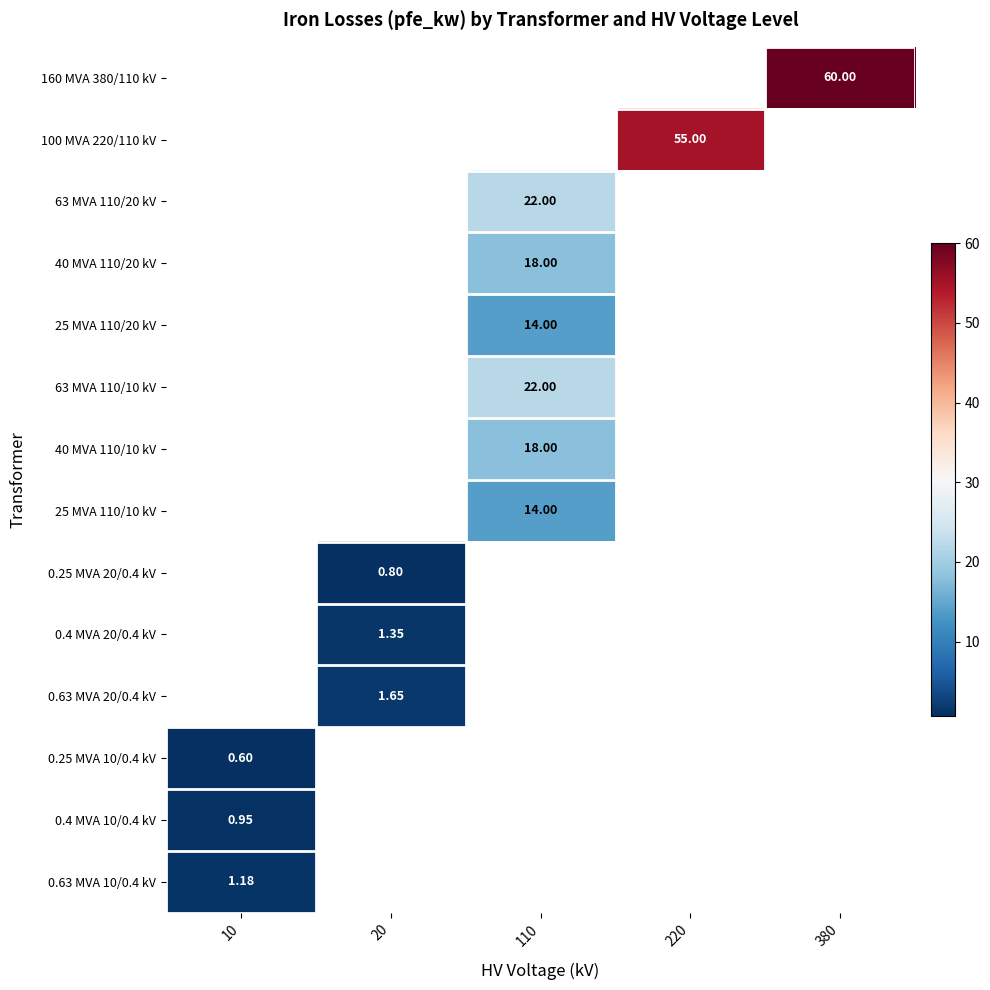

What is the lowest value of the 0.4 MVA 10/0.4 kV series?

0.9